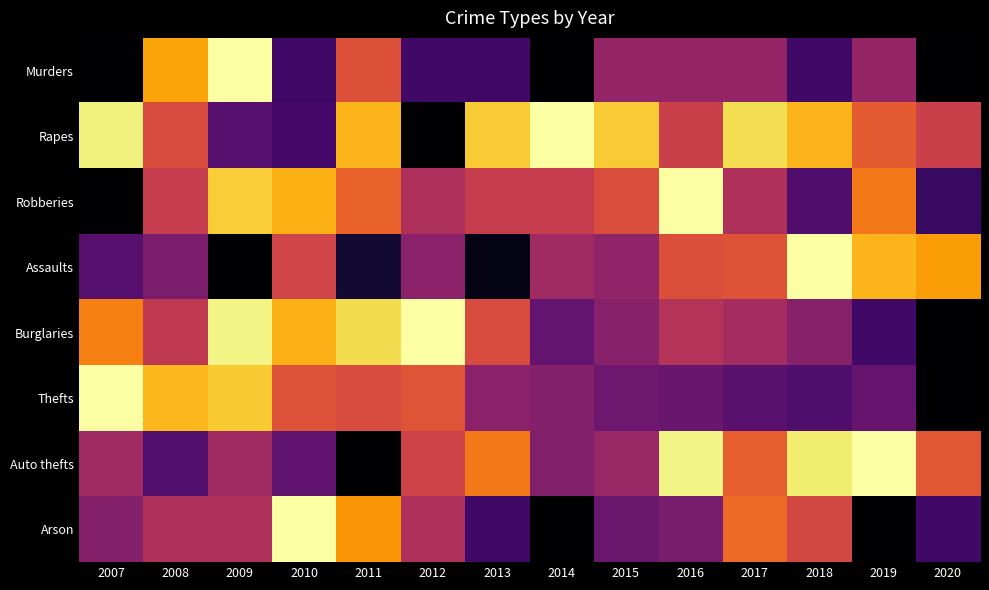

Which label corresponds to the smallest value in the chart?

2007